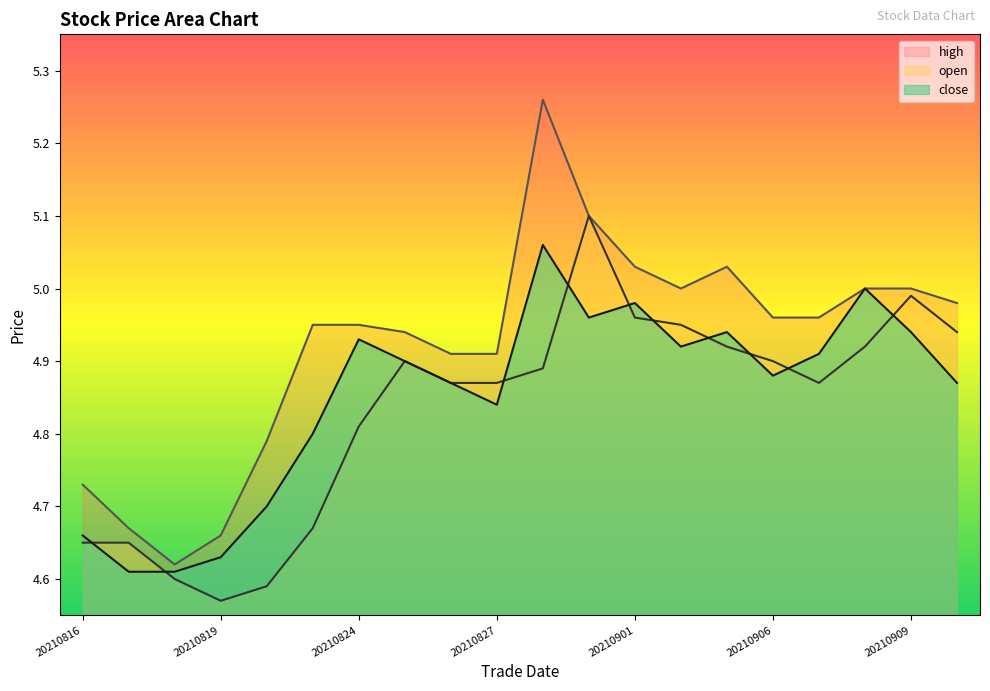

List the series in order of their peak value, highest first.

high, open, close